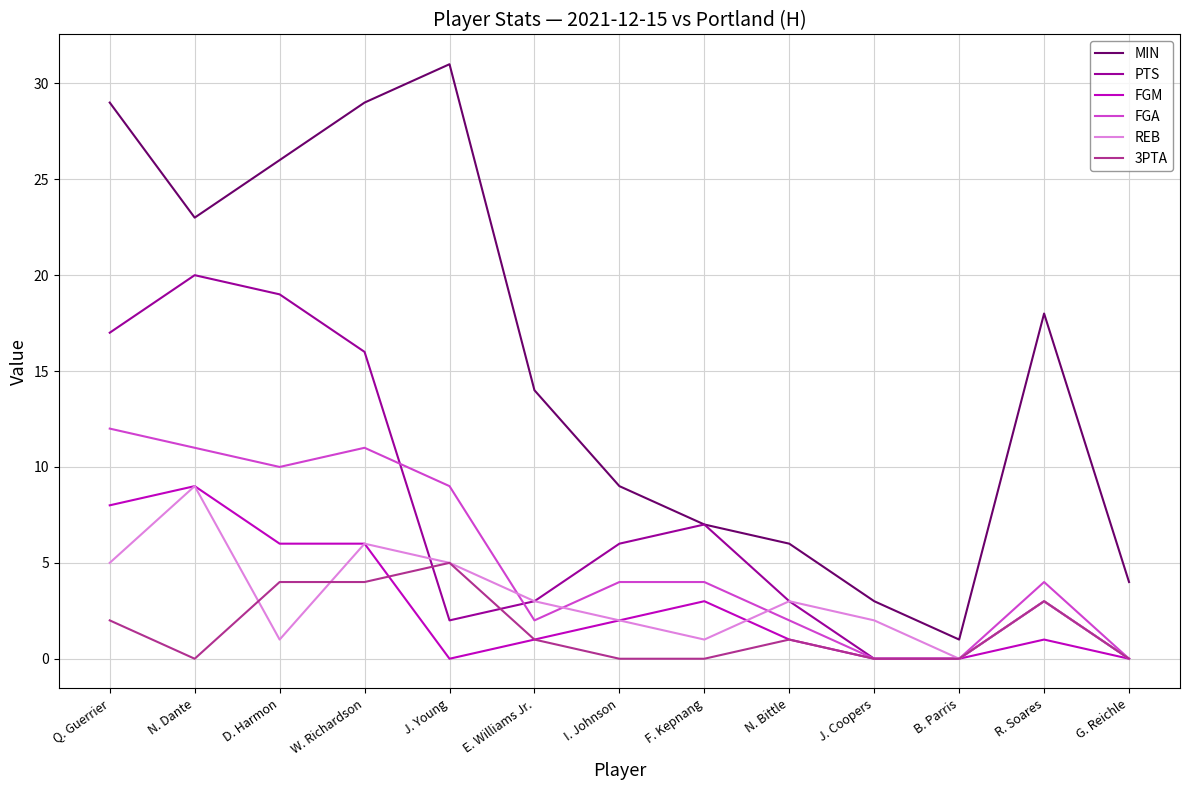

Which category has the highest value across all series?

J. Young